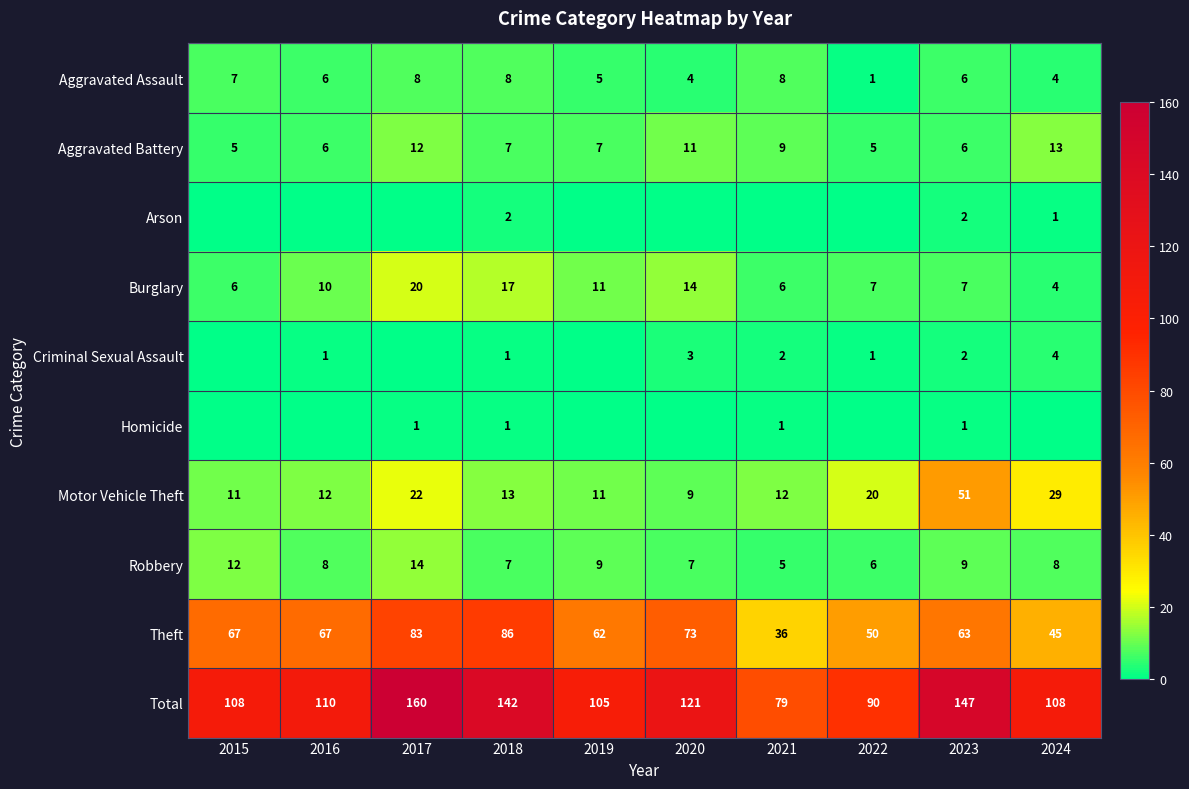

What is the sum of all Aggravated Battery values?

81